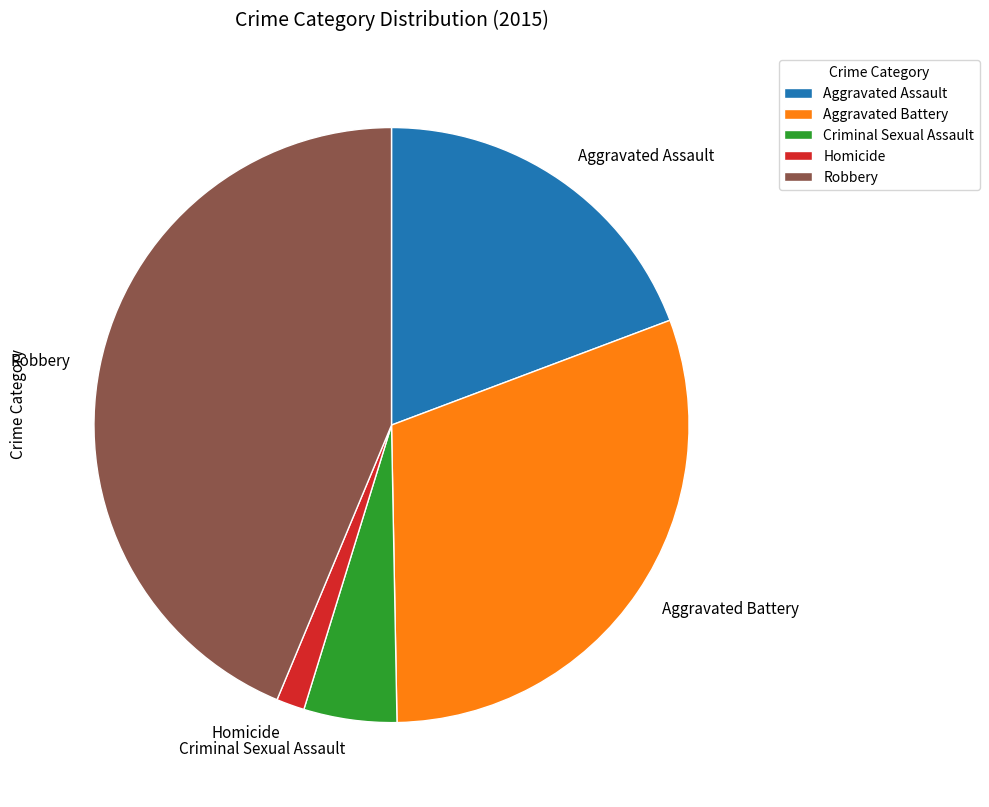

How many slices are in this pie chart?

5